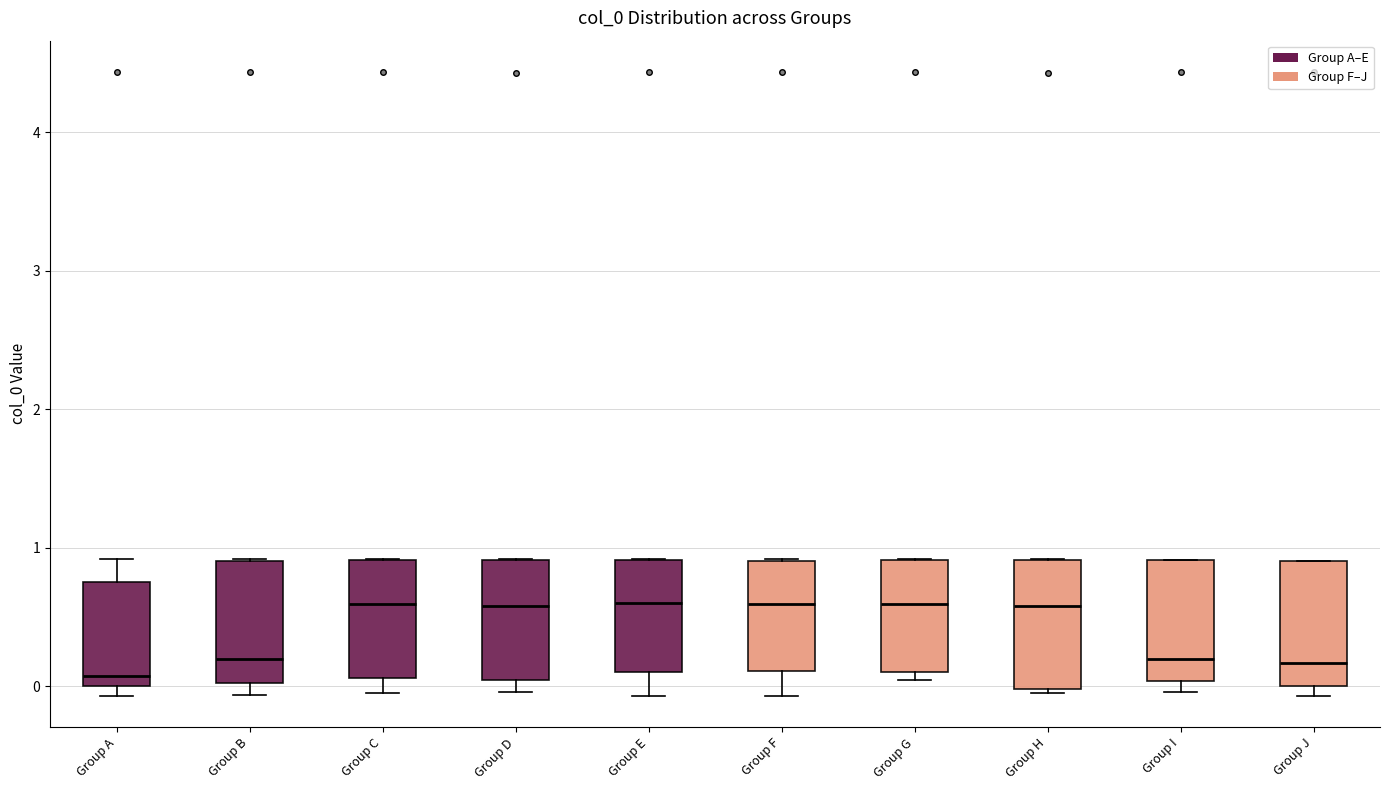

Where does the lower whisker of the box for Group C end on the y-axis? The values are not printed on the chart, so give them approximately, as read against the axis.

0.0